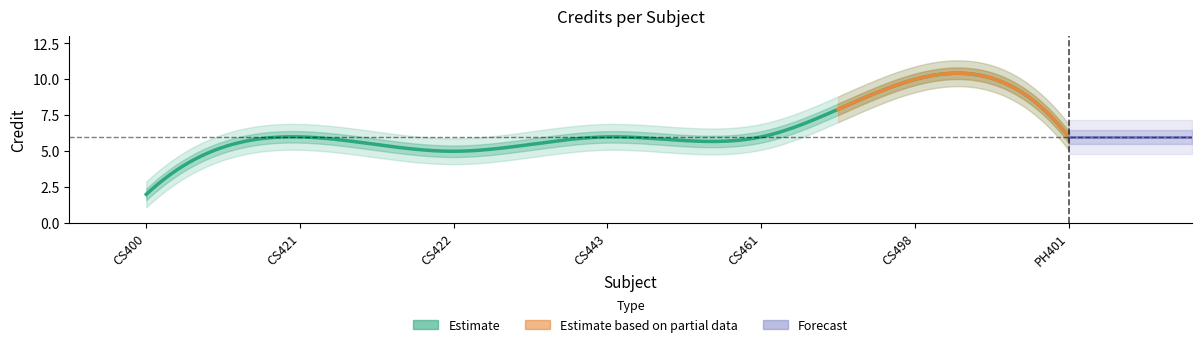

Reading left to right, extract all data points from this chart.

1=2	2=6	3=5	4=6	5=6	6=10	7=6